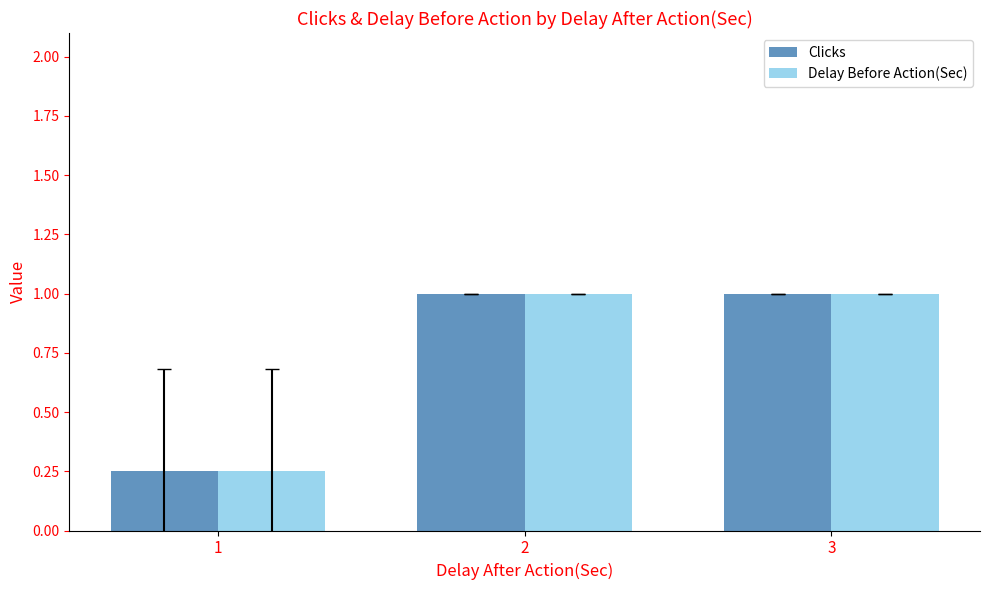

What is the average value of the Clicks series?

0.8